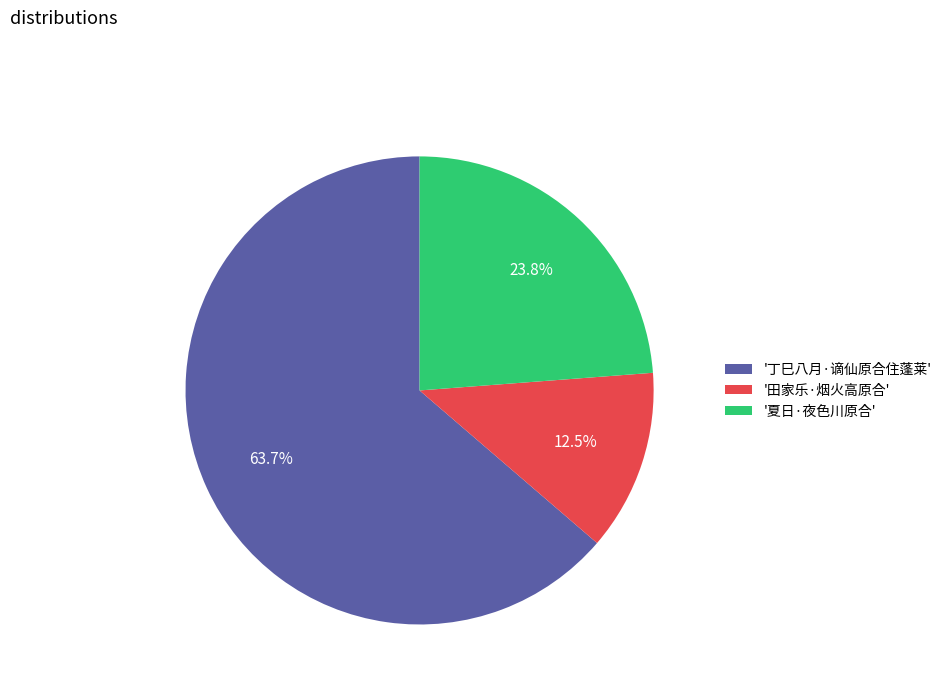

Which has a higher value, '夏日·夜色川原合' or '田家乐·烟火高原合'?

'夏日·夜色川原合'